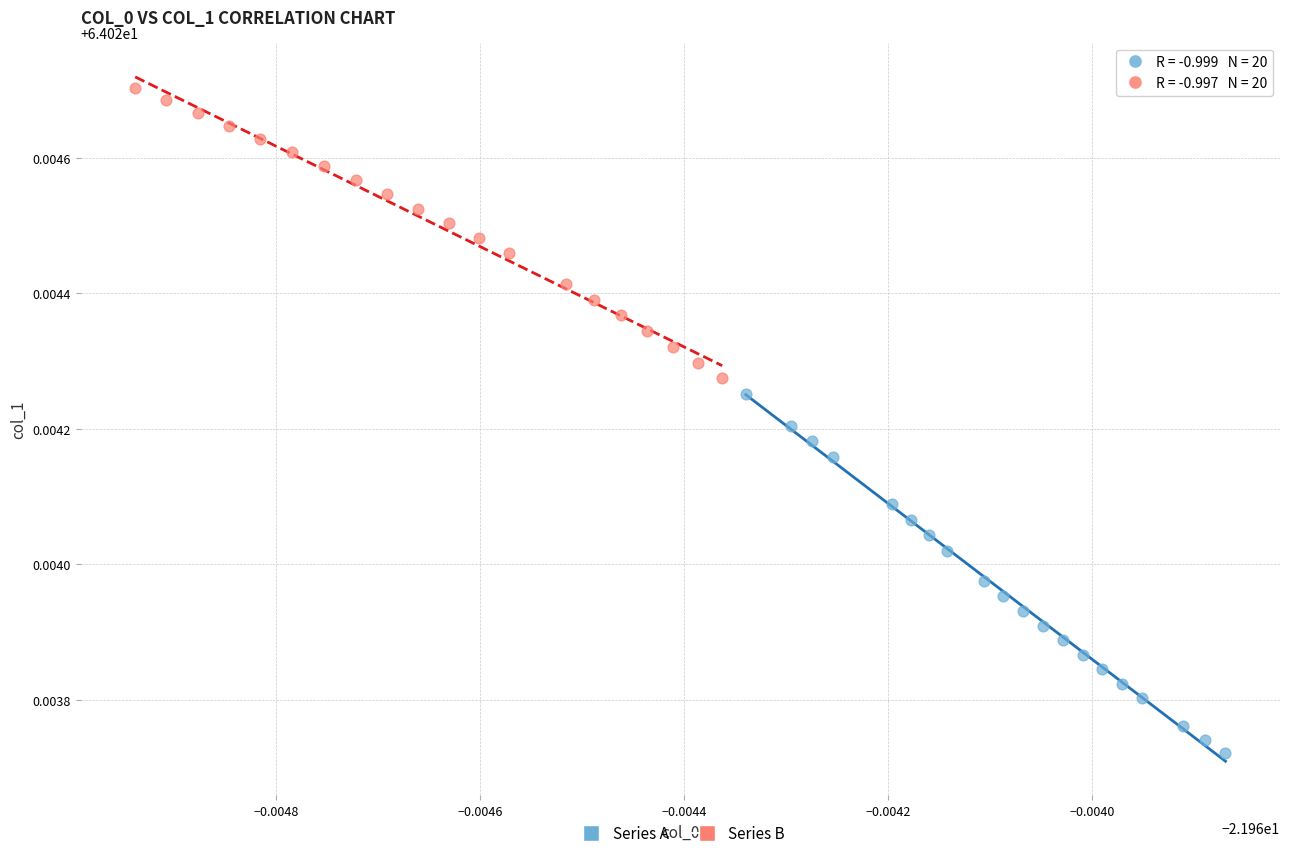

Which series contains the lowest Y value?

Series A